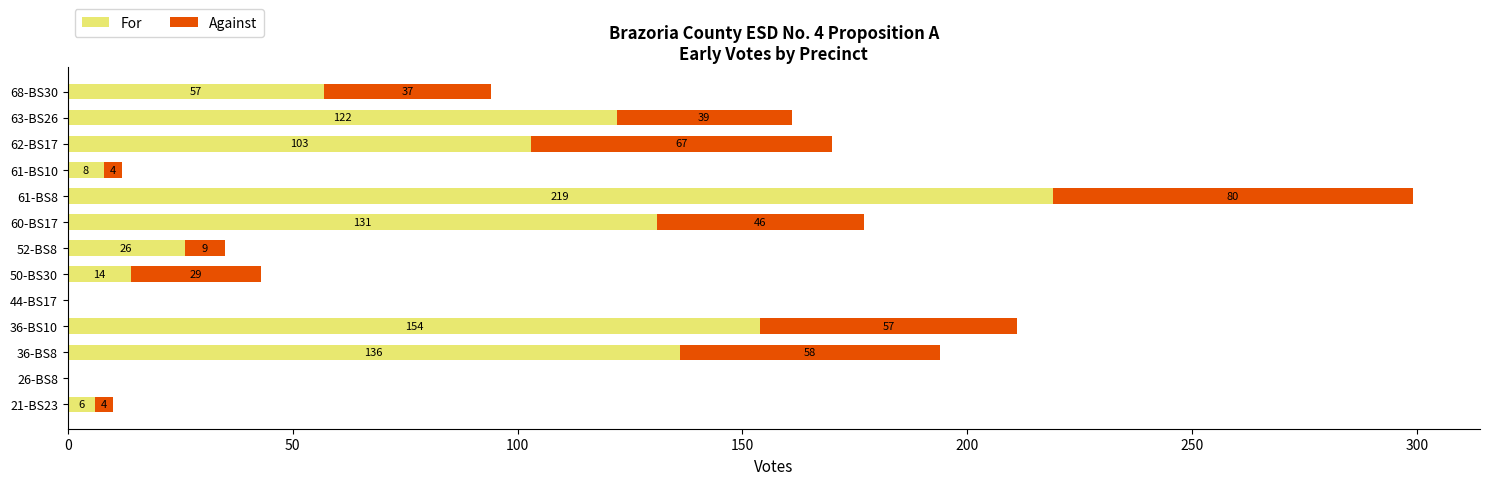

What is the maximum value for For?

219